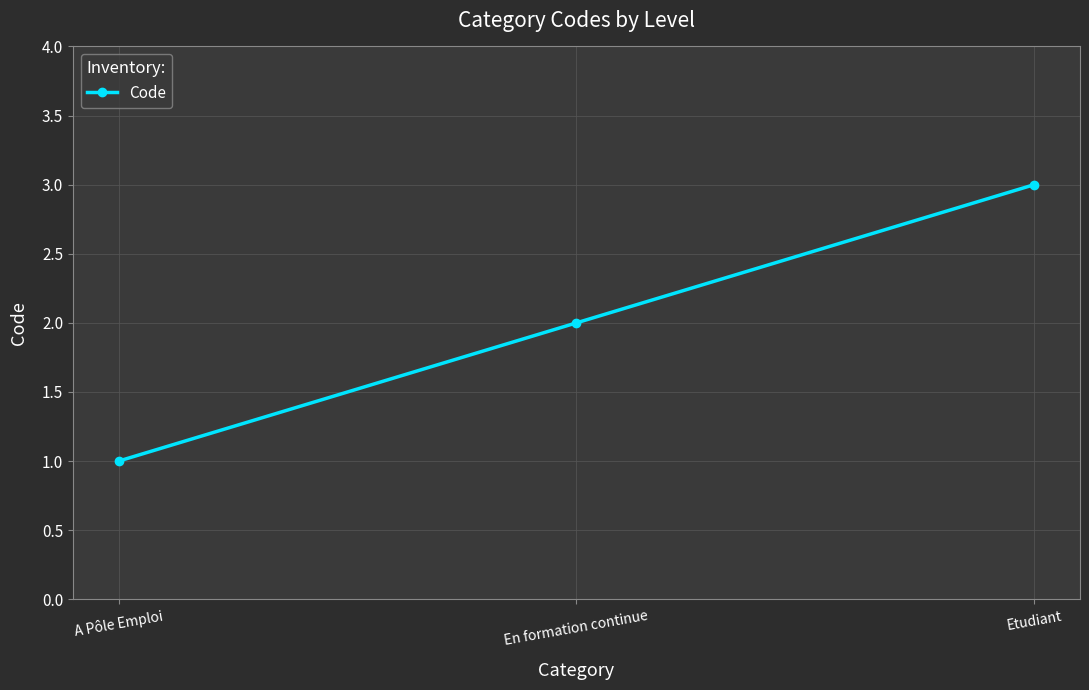

What is the change in value from A Pôle Emploi to Etudiant?

+2